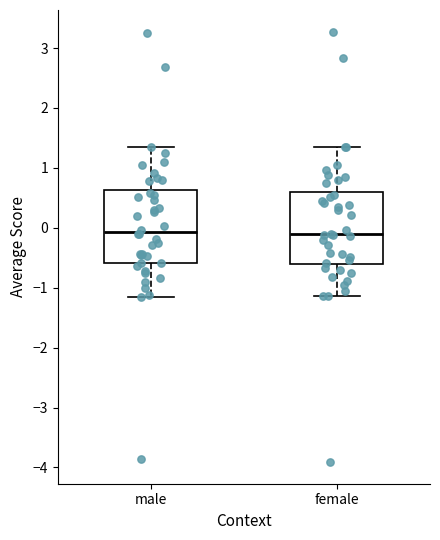

Reading left to right, read every box against the y-axis: the position of its median line, the range the box covers, and the ends of its whiskers. The values are not printed on the chart, so give them approximately, as read against the axis.

male: median -0.1, box -0.6 to 0.6, whiskers -1.1 to 1.3
female: median -0.1, box -0.6 to 0.6, whiskers -1.1 to 1.4